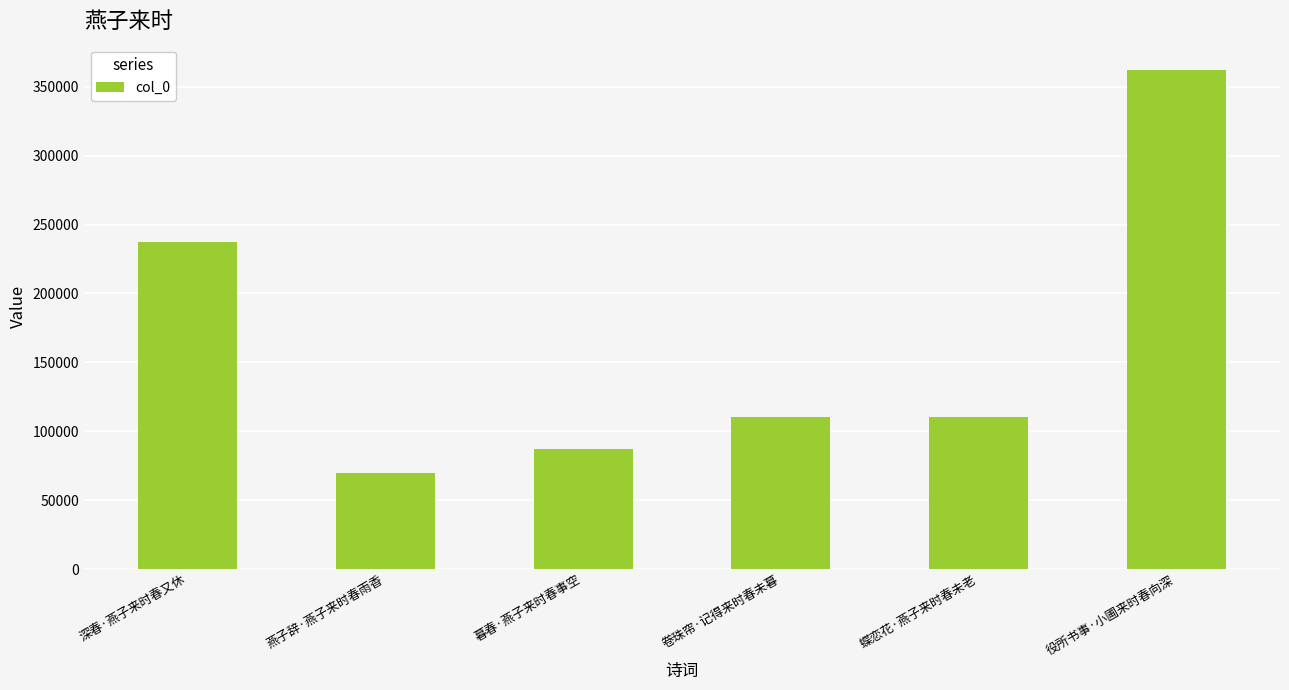

Where is the data nearest to the value 215897?

深春·燕子来时春又休